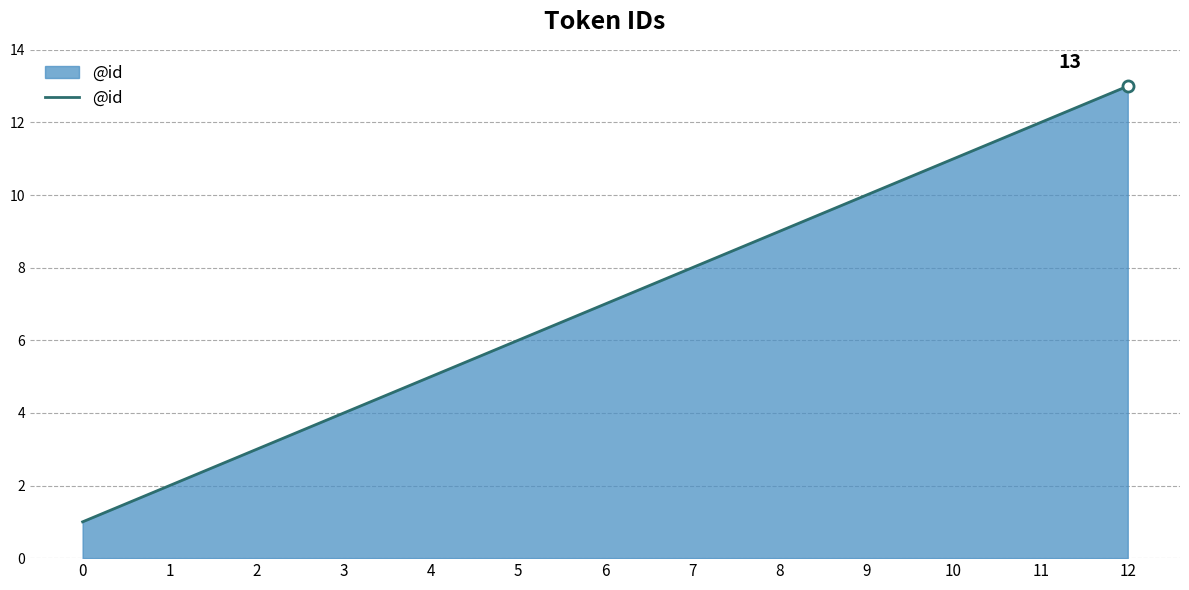

What is the ratio of the value at 5 to the value at 2?

2.0